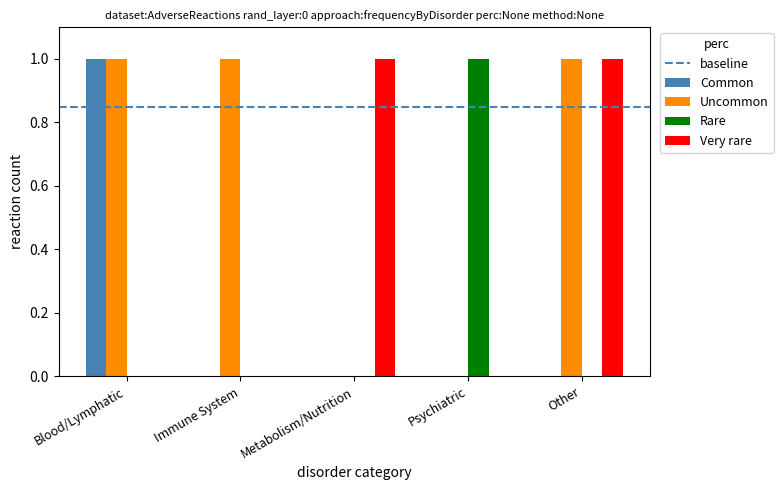

How many groups of bars are there?

5